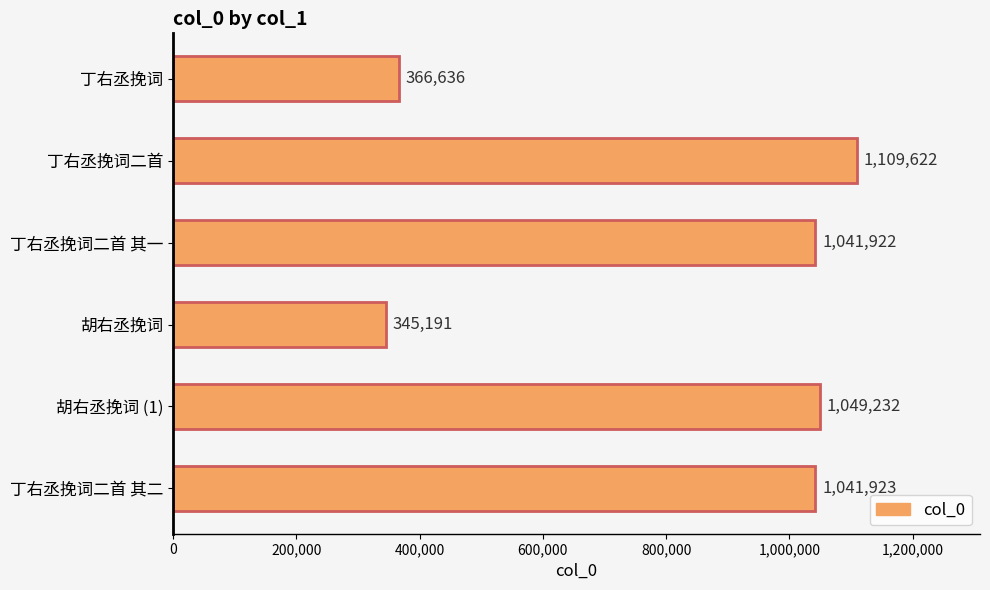

What is the difference between the maximum and second lowest values?

742986